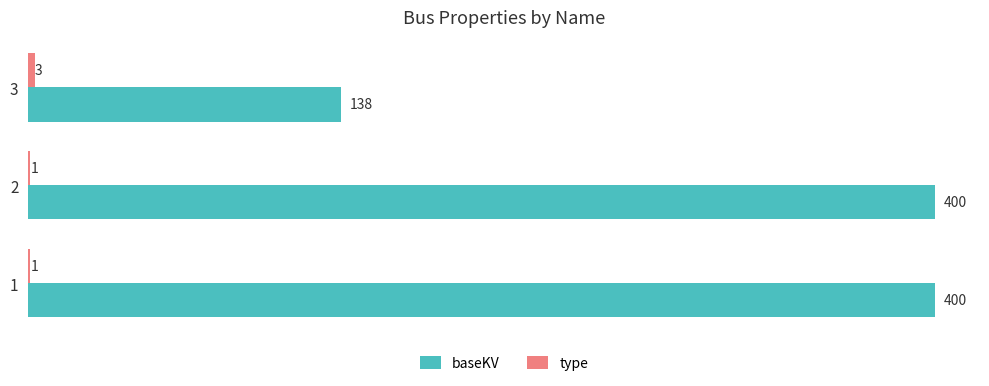

Which series has the largest total across all categories?

baseKV